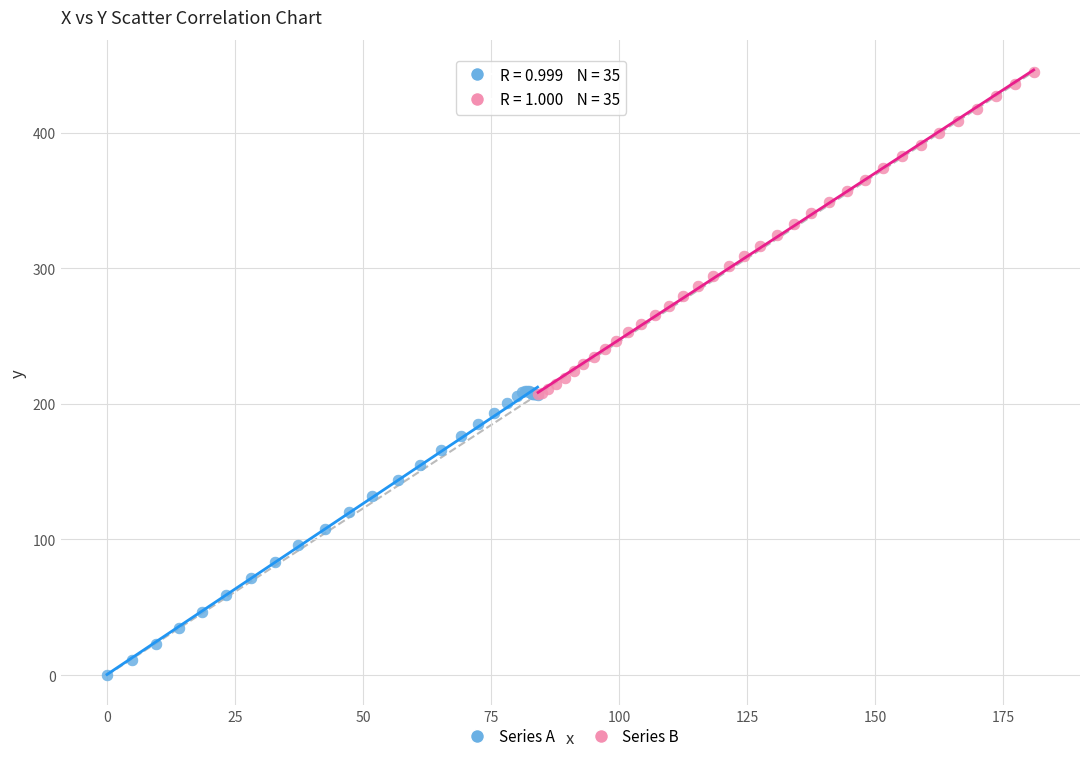

Which series contains the lowest Y value?

Series A